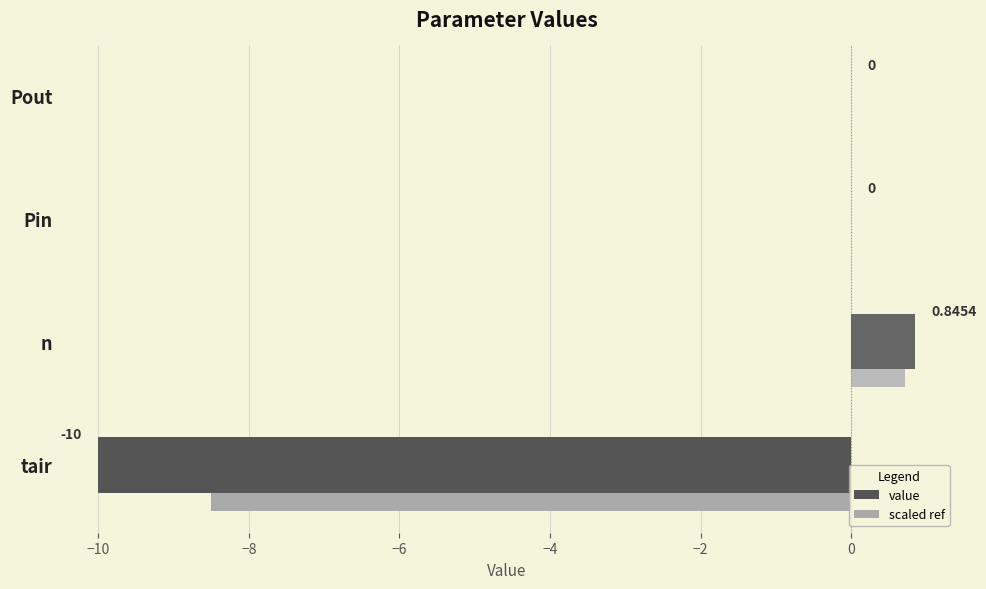

What is the sum of all values?

-9.2